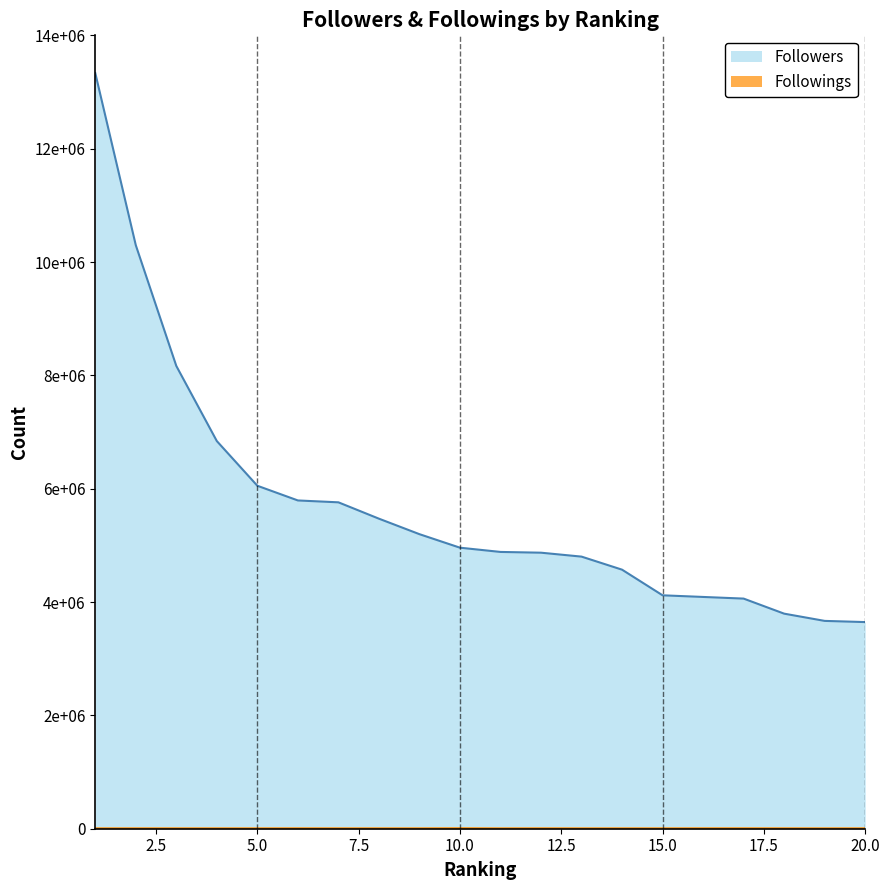

Which series has the largest range (max minus min)?

Followers